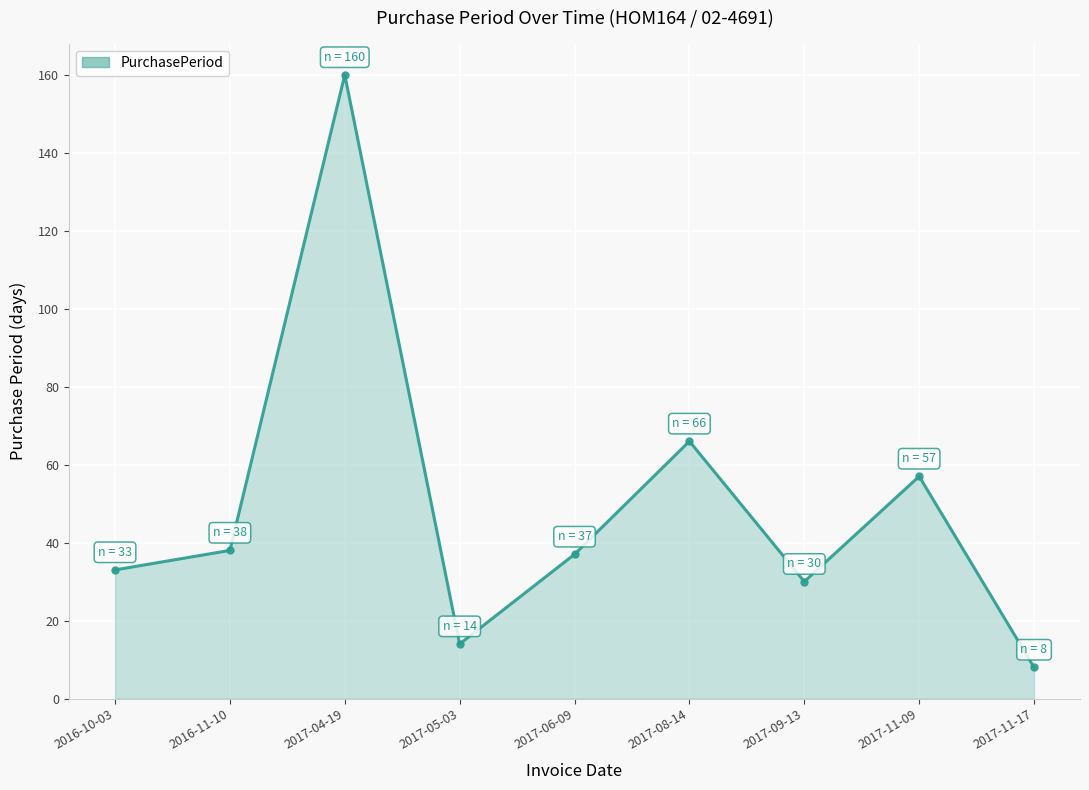

What is the ratio of the value at 2017-09-13 to the value at 2016-10-03?

0.9